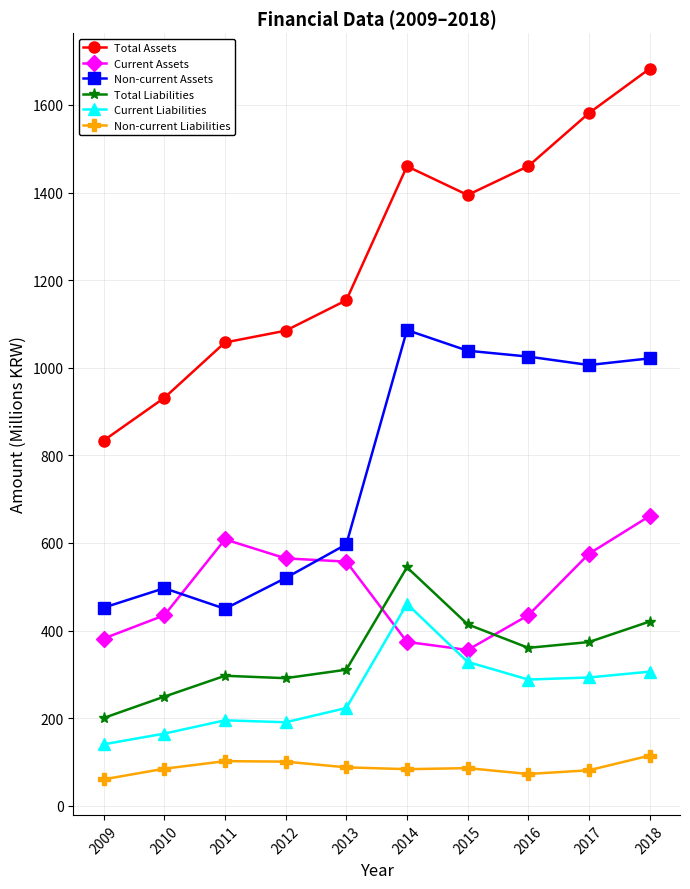

True or false: Total Liabilities has more than 0 interior local peaks.

True